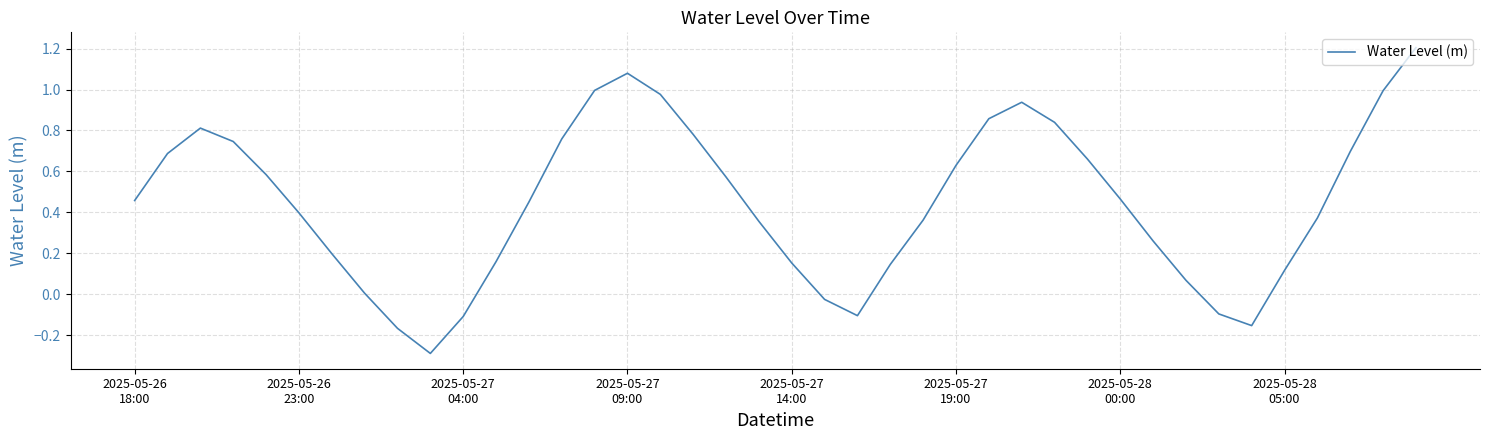

What is the smallest value displayed?

-0.3